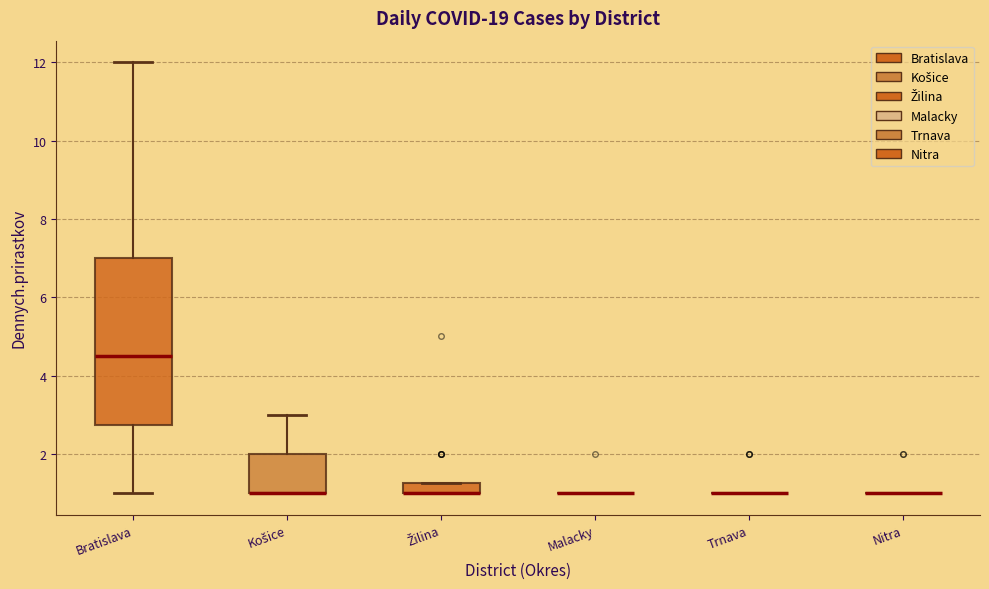

Comparing the boxes themselves (not the whiskers), which one is the tallest?

Bratislava